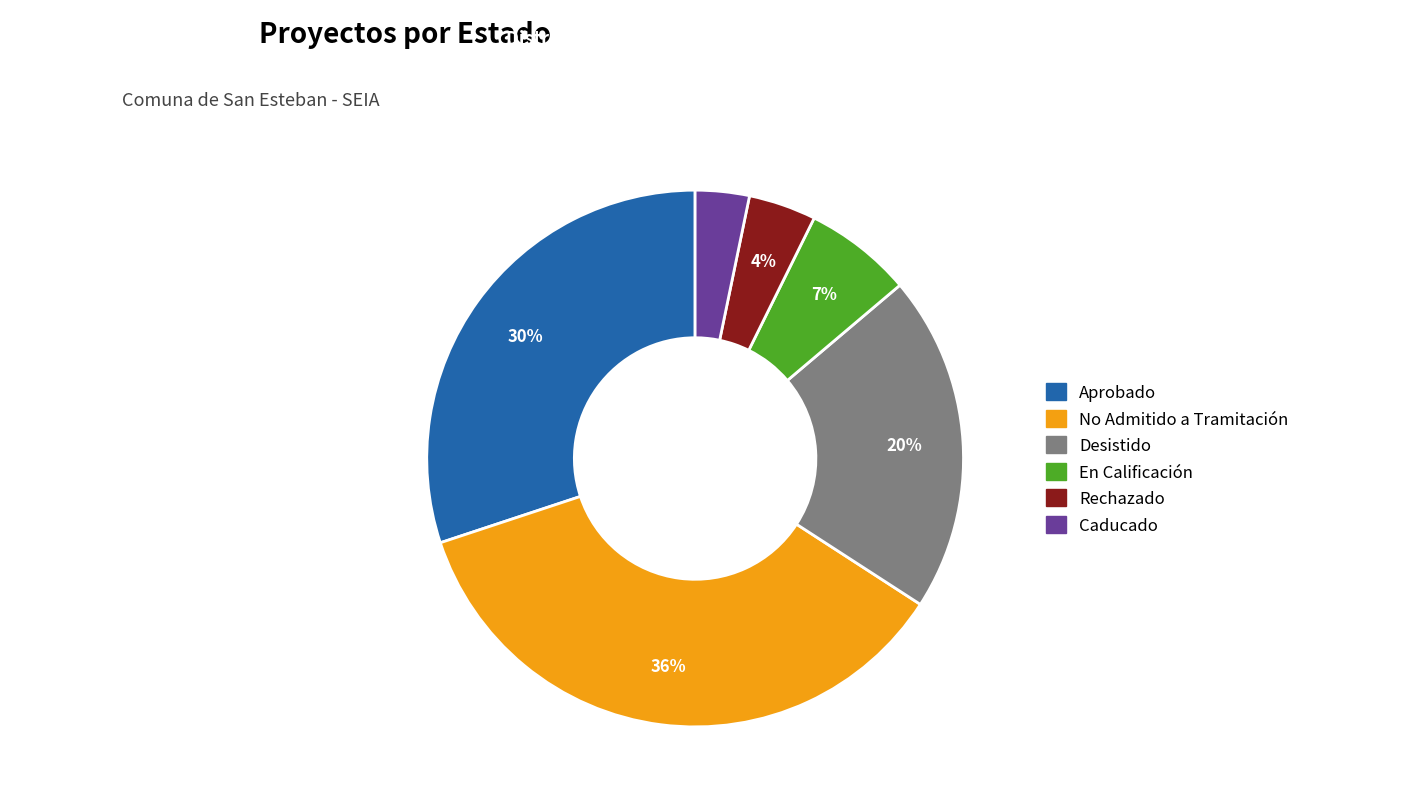

What is the smallest slice in the pie chart?

Caducado